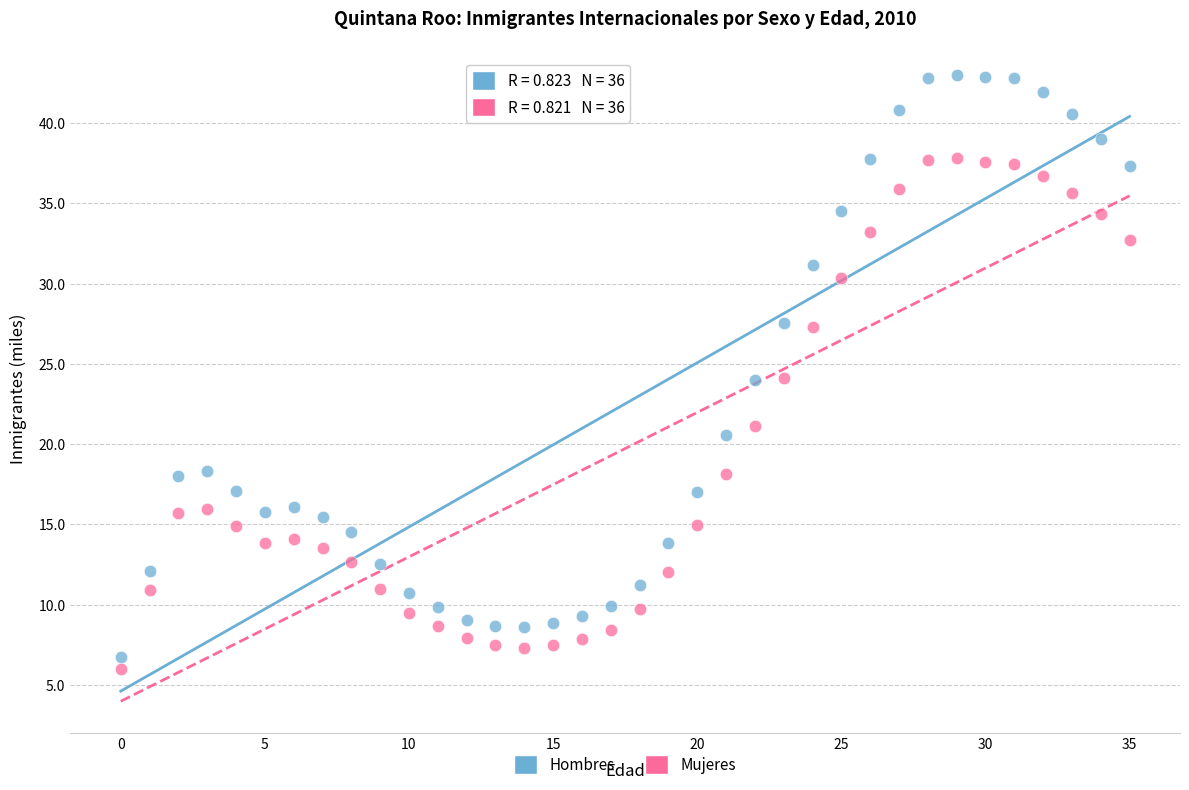

Across all data points, what is the range of Y values (max minus min)?

36.9